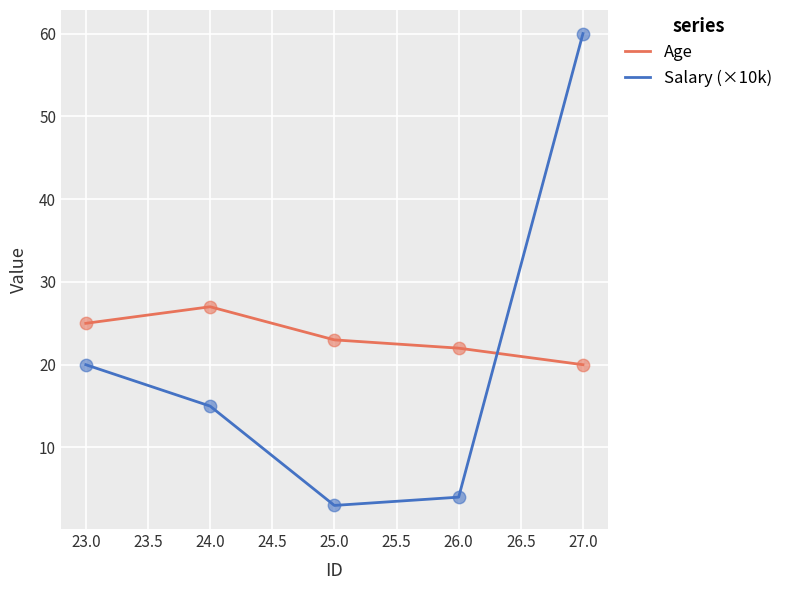

Which series has the widest spread of values?

Salary (×10k)